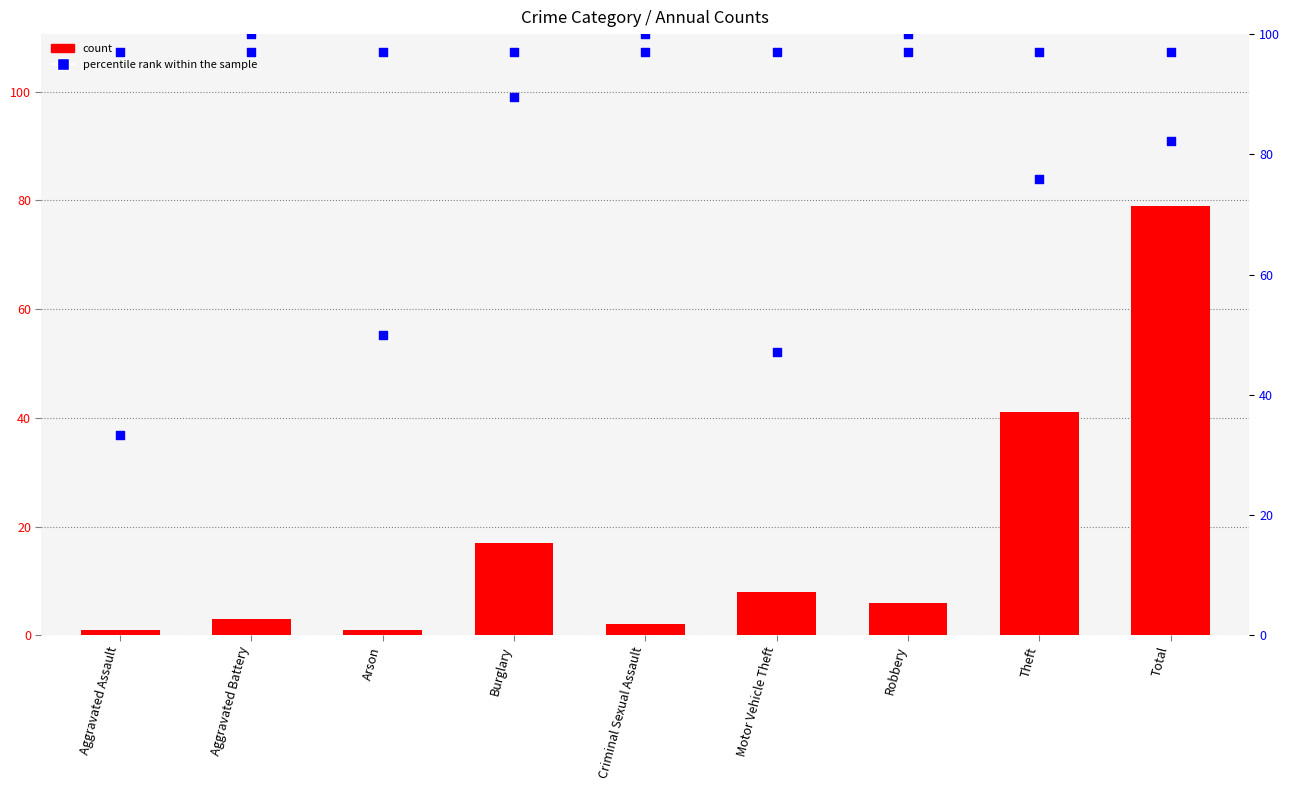

At how many categories does at least one series exceed 45?

8